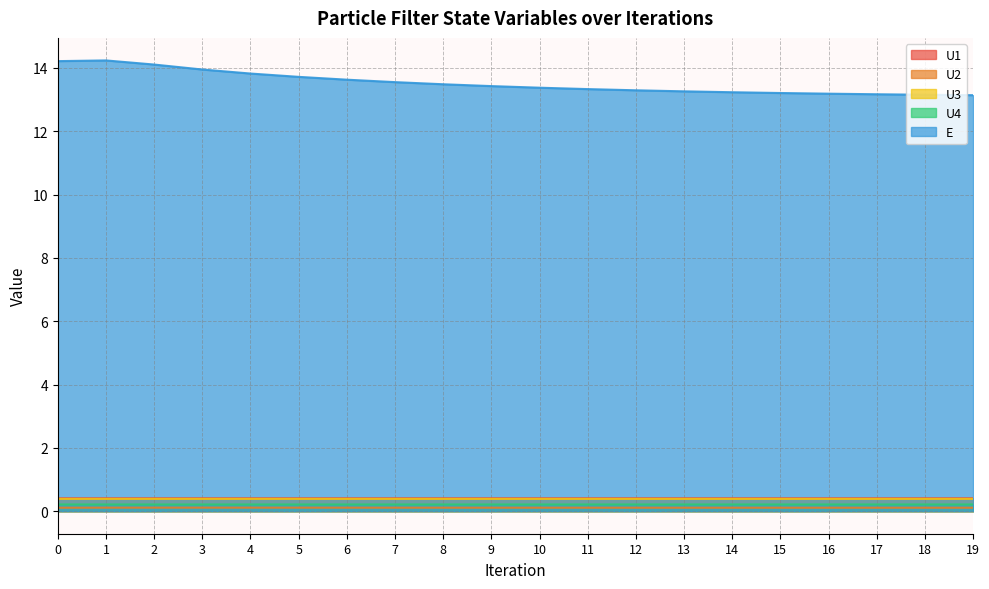

At which label is U1 closest to 0?

3